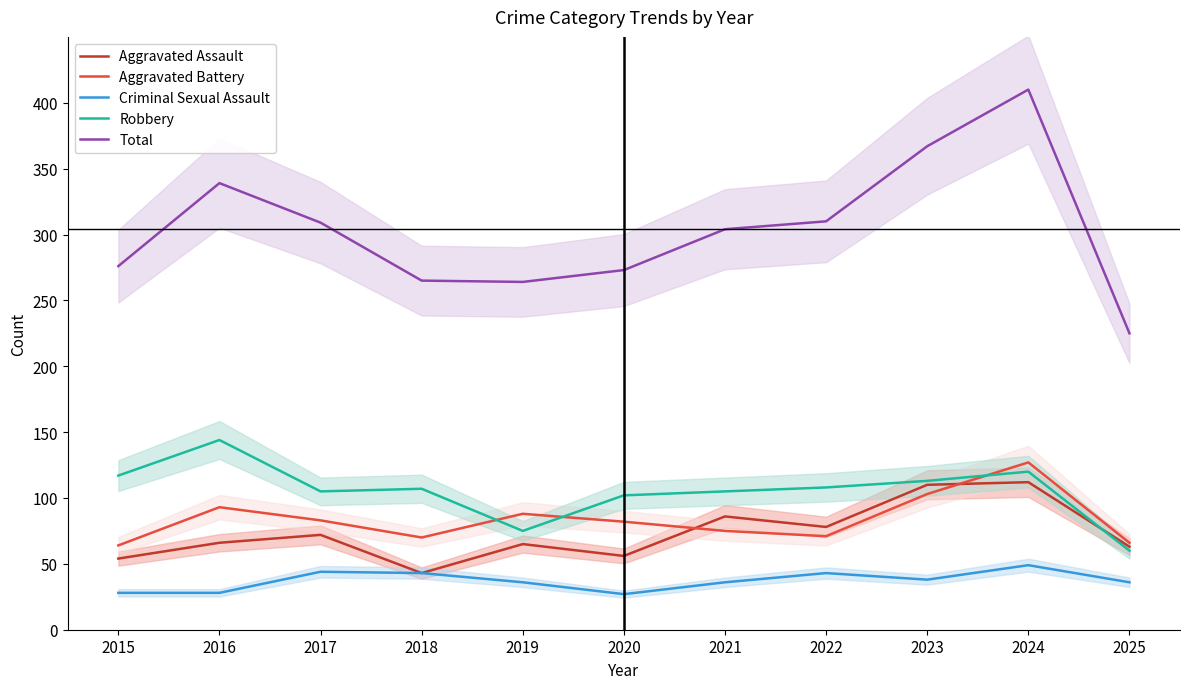

How many intersections are there between Robbery and Aggravated Assault?

1